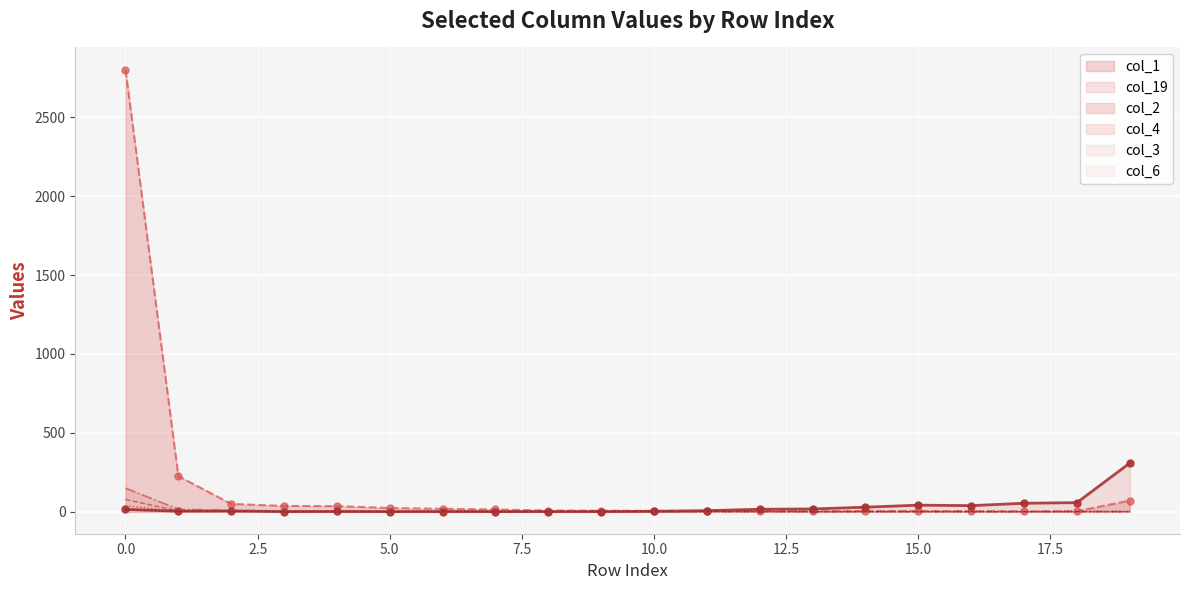

Is the value of col_2 at 0.0 greater than the value of col_3 at 15.0?

Yes